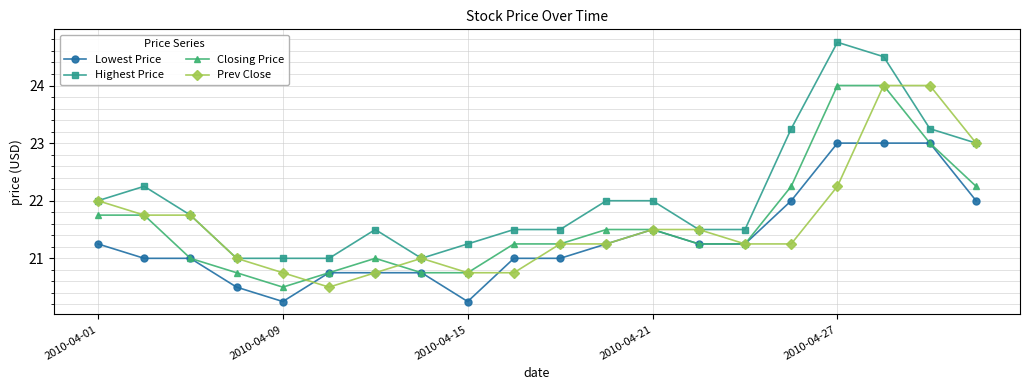

Which series has the widest spread of values?

Highest Price